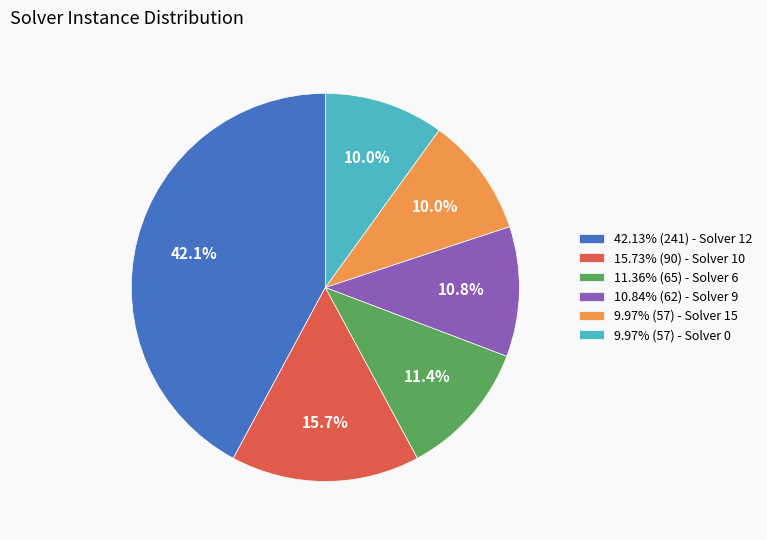

Approximately how many times larger is the value at 9.97% (57) - Solver 15 compared to 10.84% (62) - Solver 9?

0.9